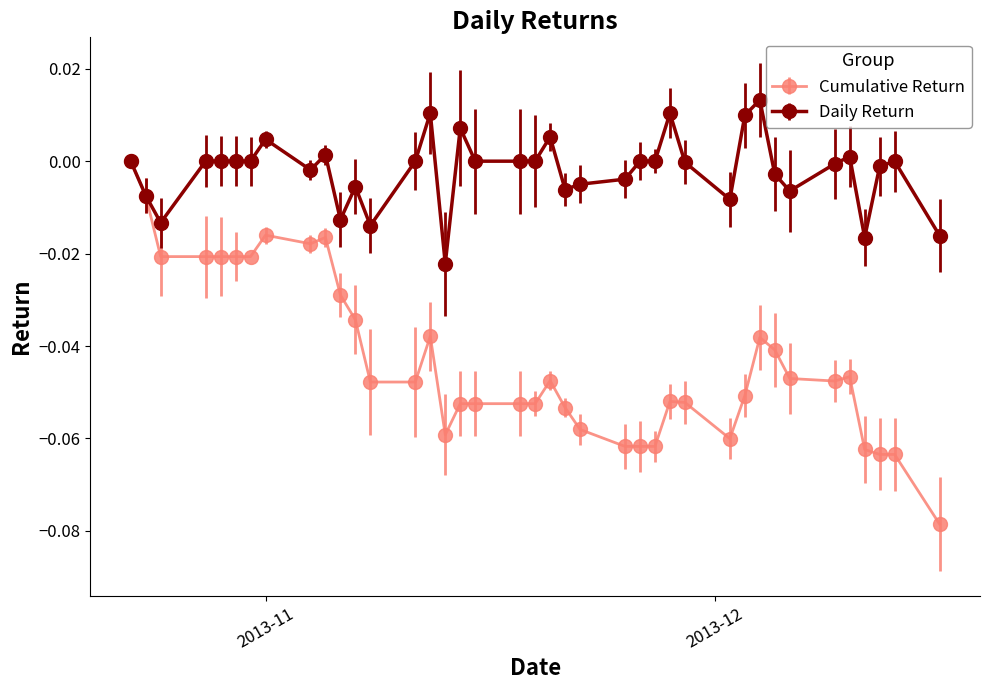

Which series has the widest spread of values?

Cumulative Return